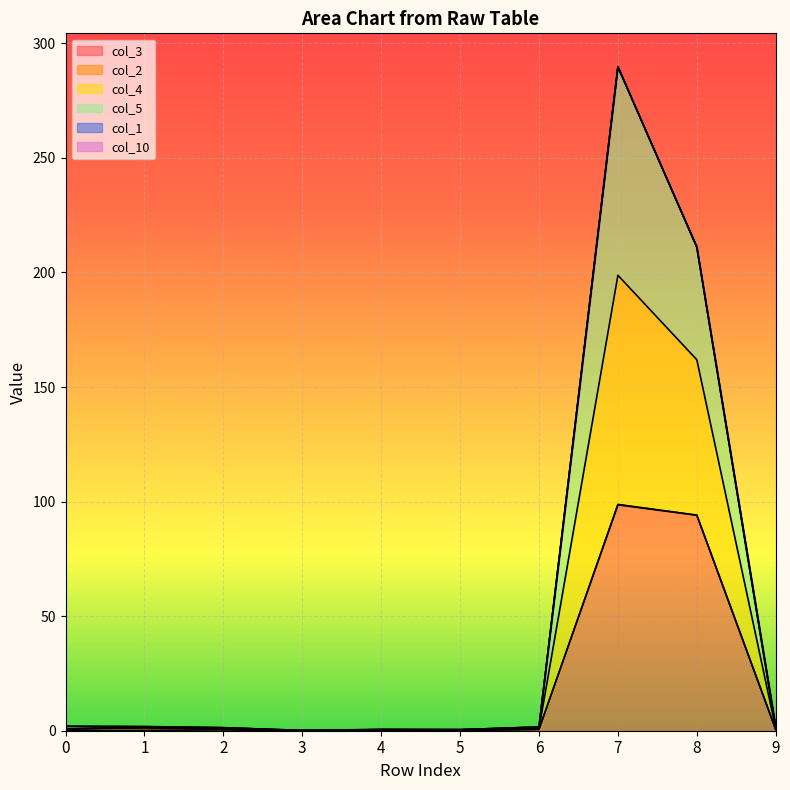

What is the value of the col_5 point at the 4th from the left?

0.1